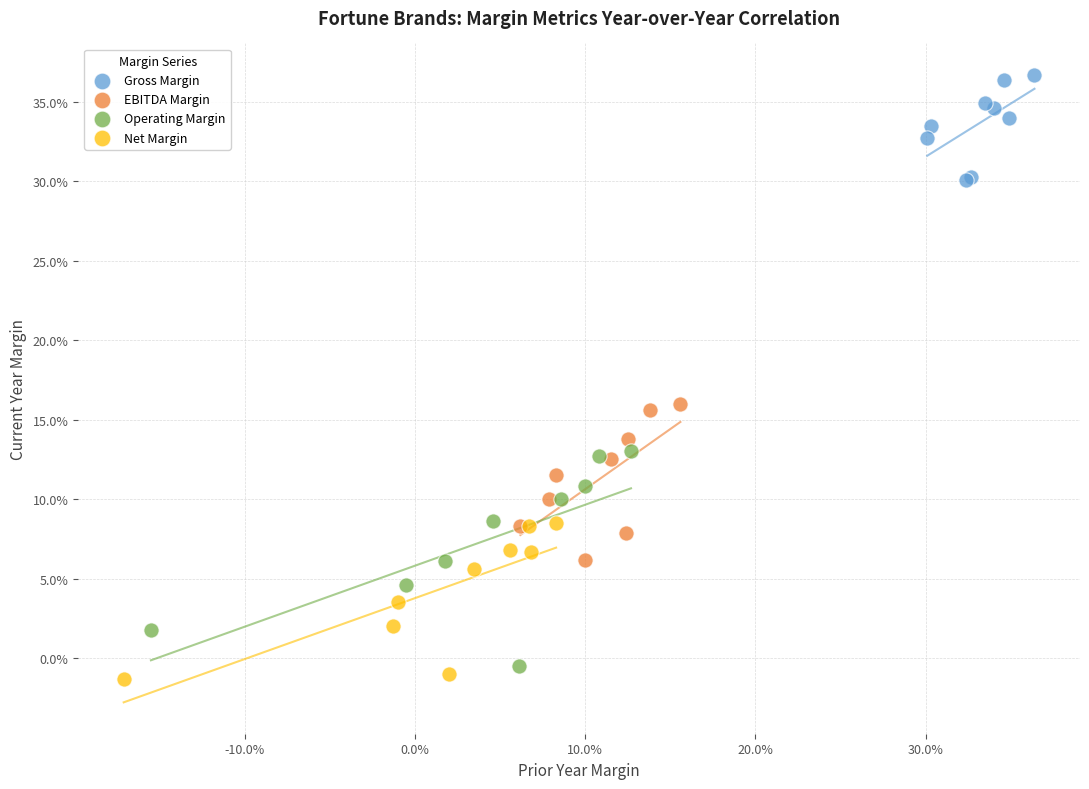

What are all the series names shown in the legend?

Gross Margin, EBITDA Margin, Operating Margin, Net Margin